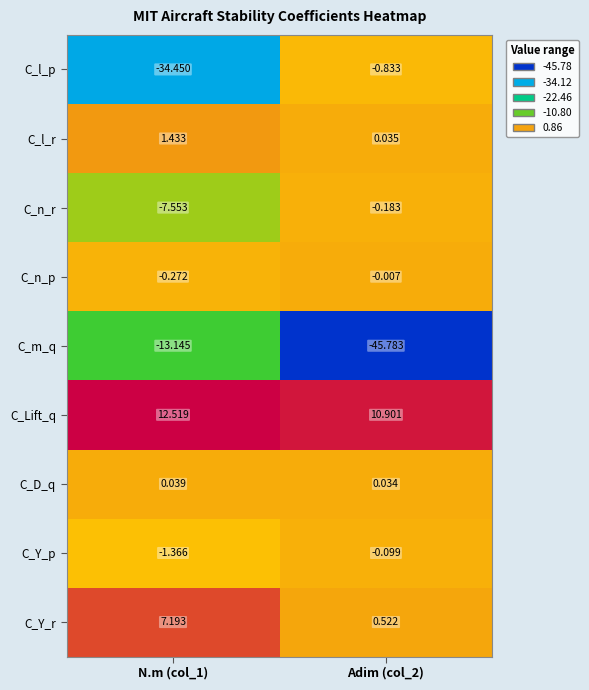

Rank the series by their maximum value, from lowest to highest.

C_m_q, C_l_p, C_n_r, C_Y_p, C_n_p, C_D_q, C_l_r, C_Y_r, C_Lift_q